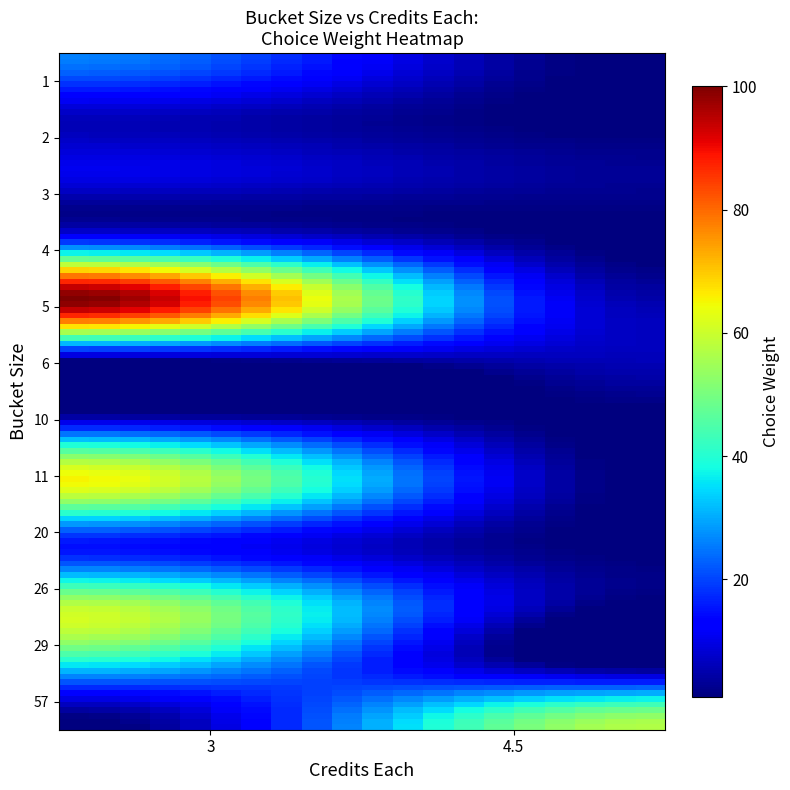

How many categories are shown in the chart?

37